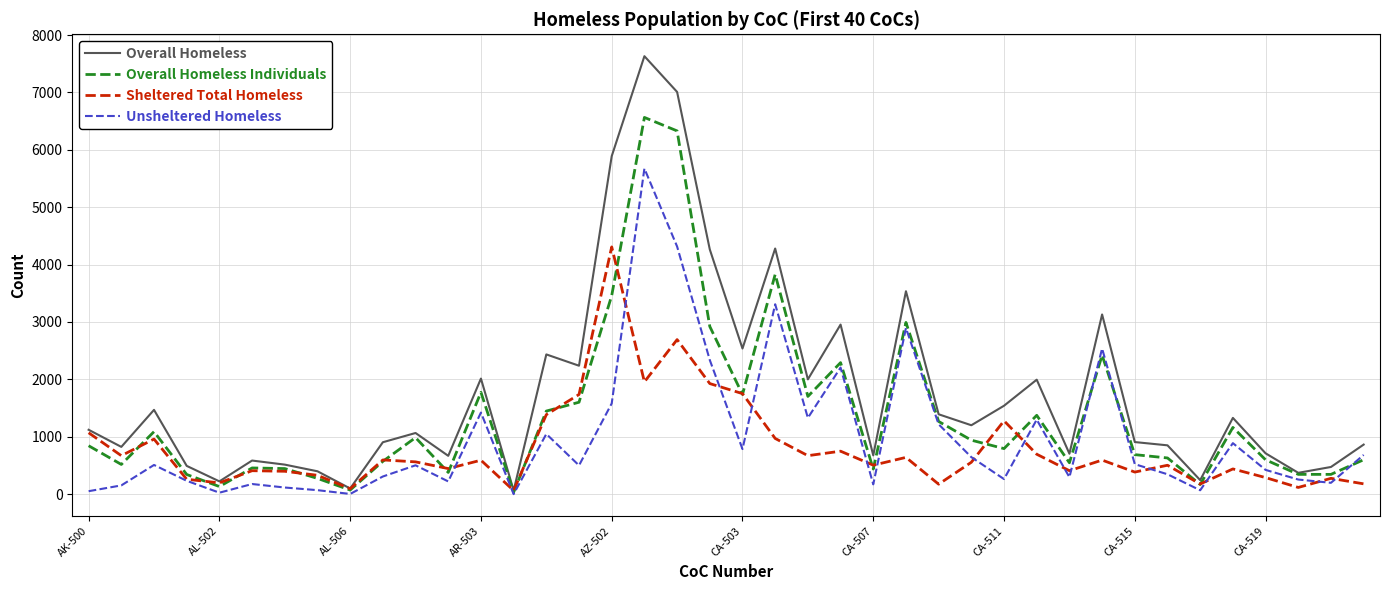

Is this an area chart (filled region under the line)?

No